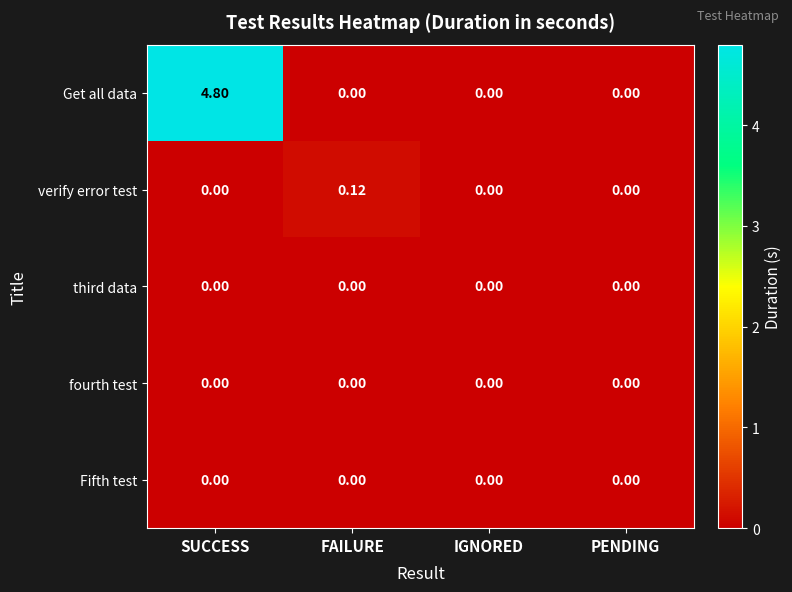

Which category has the highest value in the Get all data series?

SUCCESS